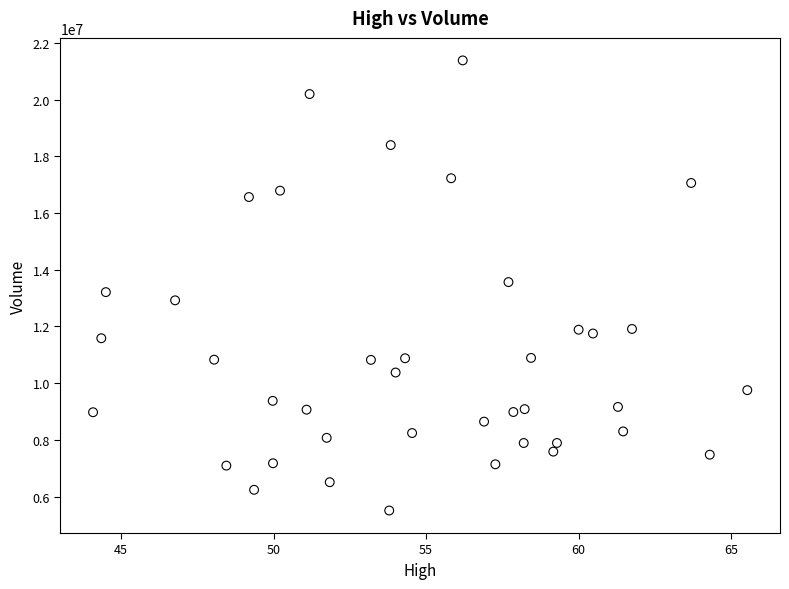

What is the range of Y values (max minus min)?

15872200